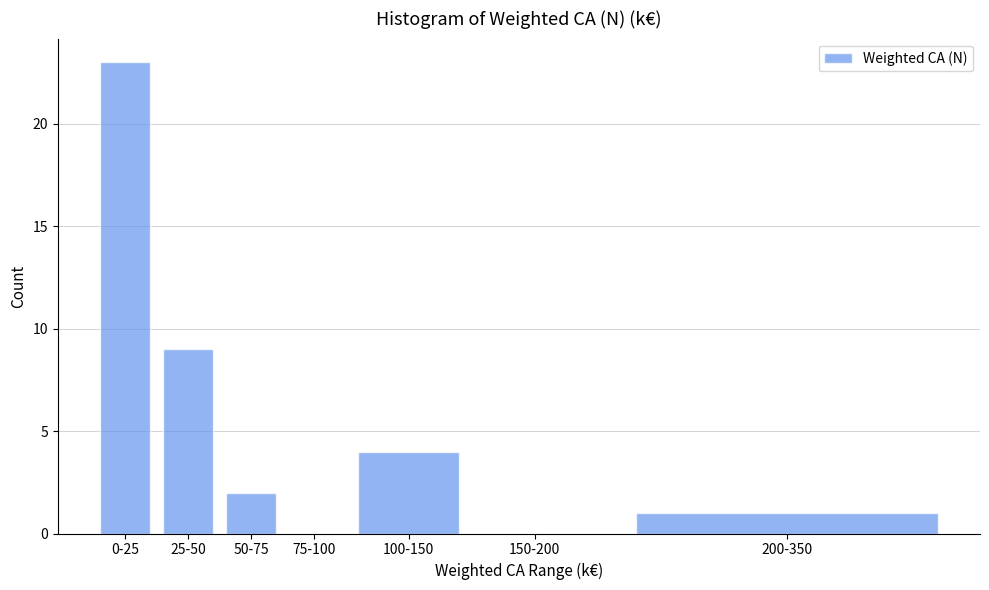

Reading right to left, list all the values displayed in this chart.

200-350=1	150-200=0	100-150=4	75-100=0	50-75=2	25-50=9	0-25=23